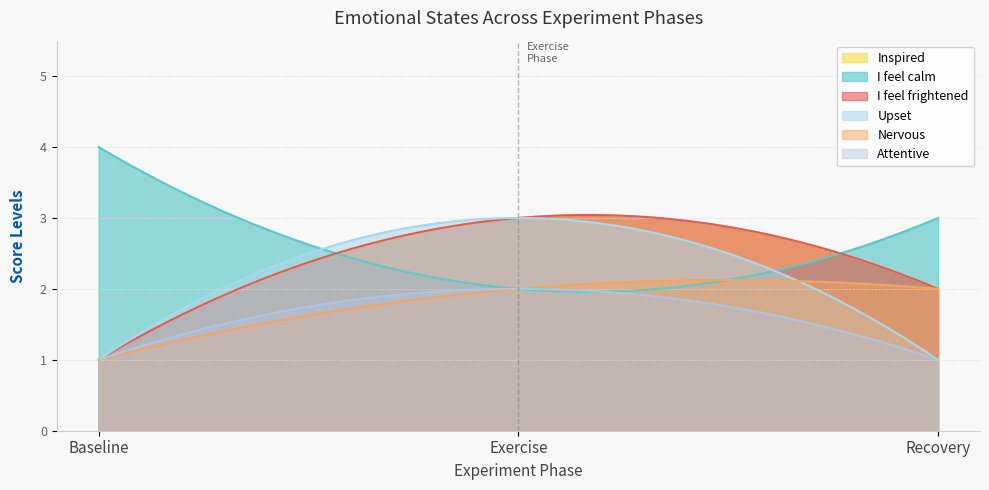

Does the chart have visible grid lines?

Yes